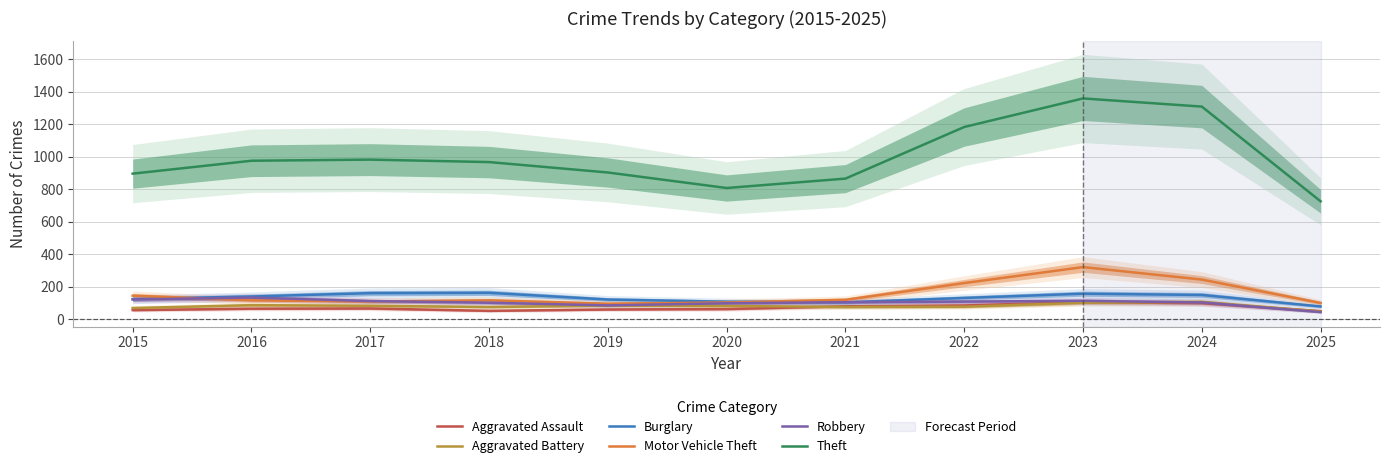

Reading left to right, extract all data points from this chart.

Aggravated Assault: 2015=56.1	2016=64.9	2017=66.1	2018=51.5	2019=59.9	2020=62.5	2021=79.7	2022=84.7	2023=104.8	2024=99.0	2025=49.8
Aggravated Battery: 2015=68.9	2016=86.4	2017=82.5	2018=75.2	2019=84.0	2020=81.8	2021=75.6	2022=77.1	2023=101.4	2024=106.7	2025=47.3
Burglary: 2015=124.1	2016=139.9	2017=160.3	2018=162.5	2019=121.0	2020=107.7	2021=103.8	2022=130.7	2023=157.1	2024=149.3	2025=78.6
Motor Vehicle Theft: 2015=144.8	2016=116.1	2017=108.9	2018=116.0	2019=95.3	2020=103.0	2021=119.2	2022=222.3	2023=320.5	2024=243.8	2025=100.0
Robbery: 2015=121.5	2016=132.9	2017=111.7	2018=101.5	2019=84.9	2020=98.1	2021=104.9	2022=108.3	2023=113.1	2024=103.3	2025=43.7
Theft: 2015=895.3	2016=974.6	2017=981.5	2018=966.5	2019=902.4	2020=807.0	2021=864.8	2022=1182.2	2023=1357.8	2024=1307.7	2025=725.2